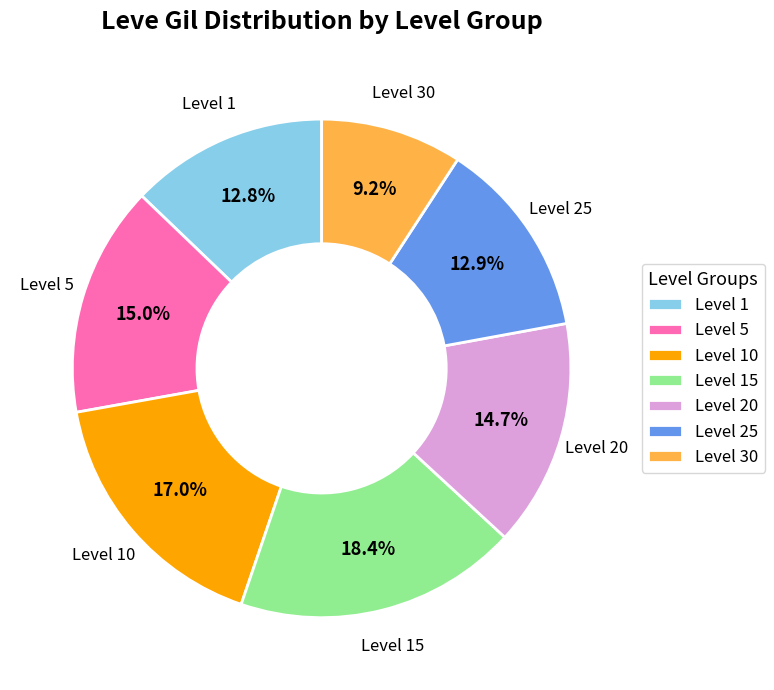

To the nearest percent, what percentage of the pie is Level 25?

13%